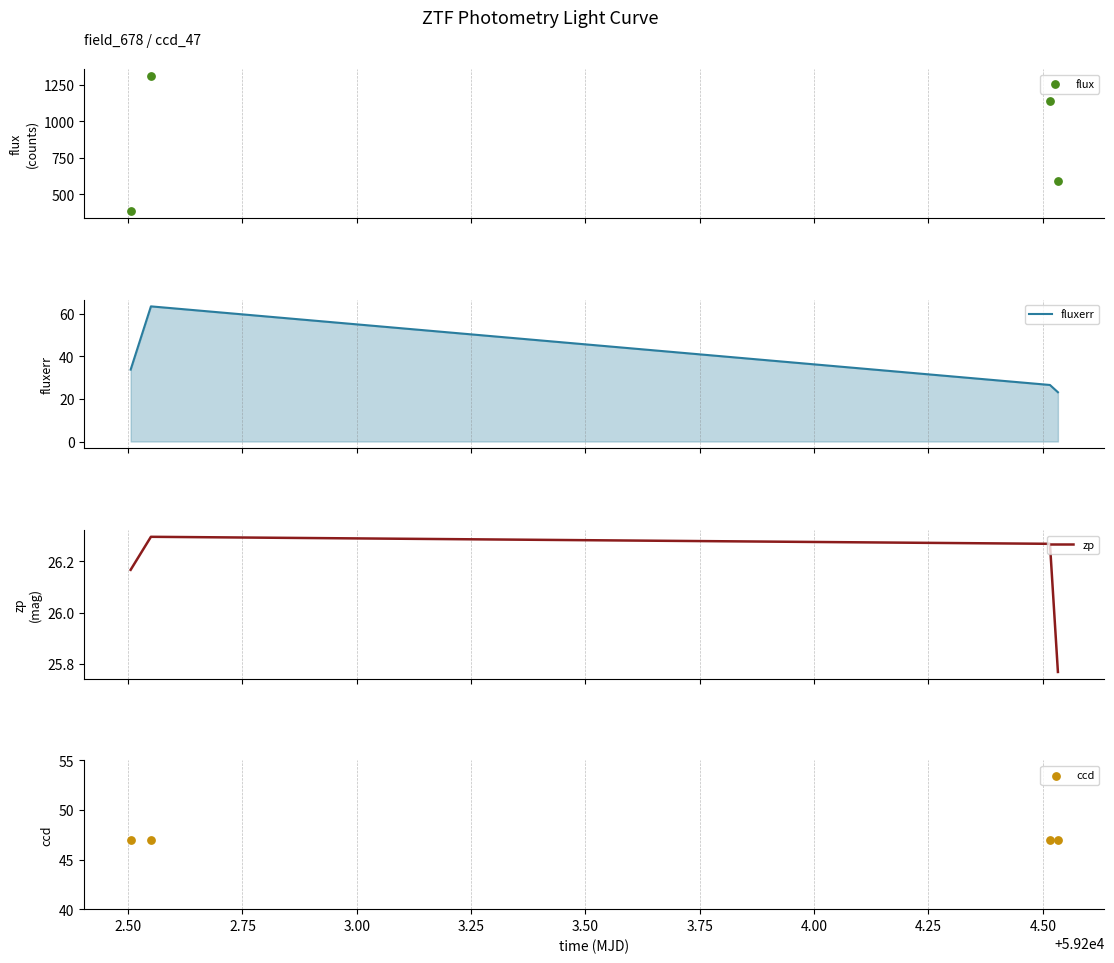

In fluxerr, how many points are higher than both neighbors (excluding endpoints)?

1